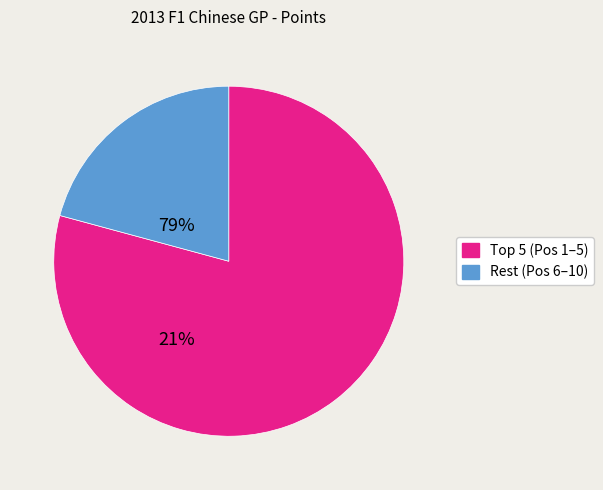

The Rest (Pos 6–10) slice represents 26% of the pie. True or false?

False